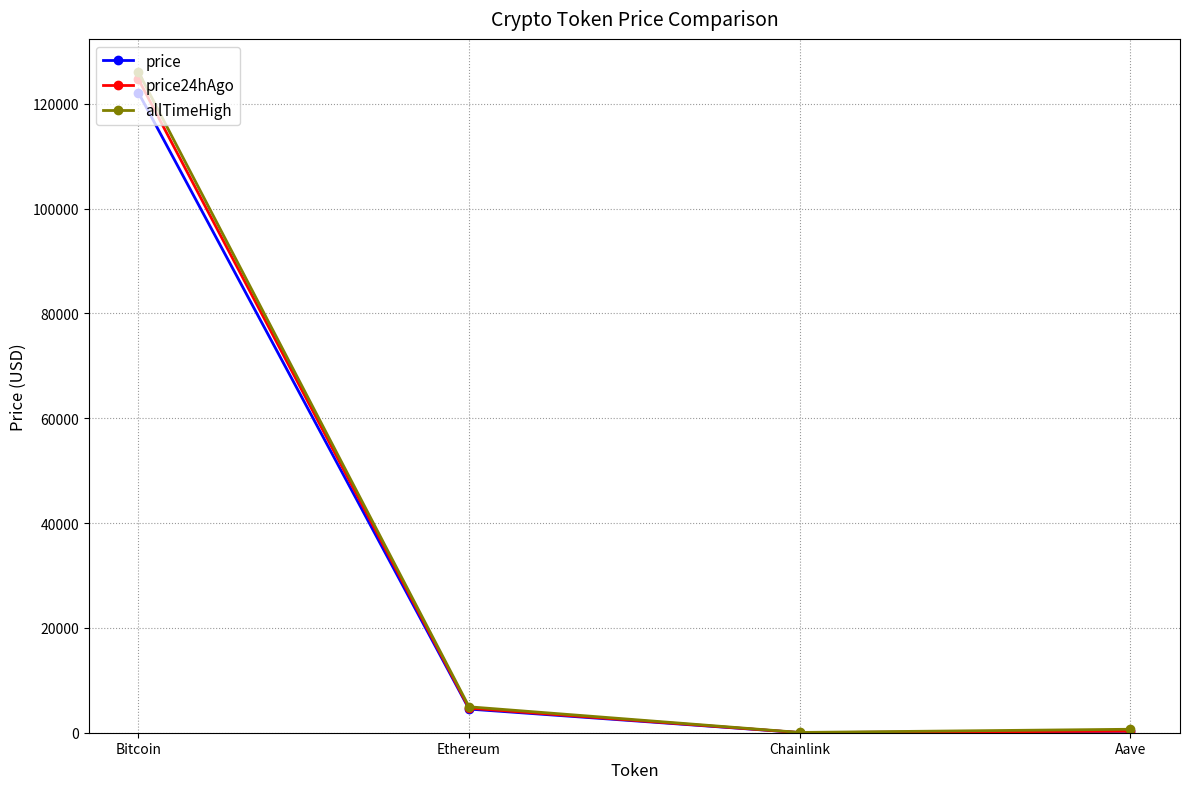

At which category does the chart reach its peak across all series?

Bitcoin